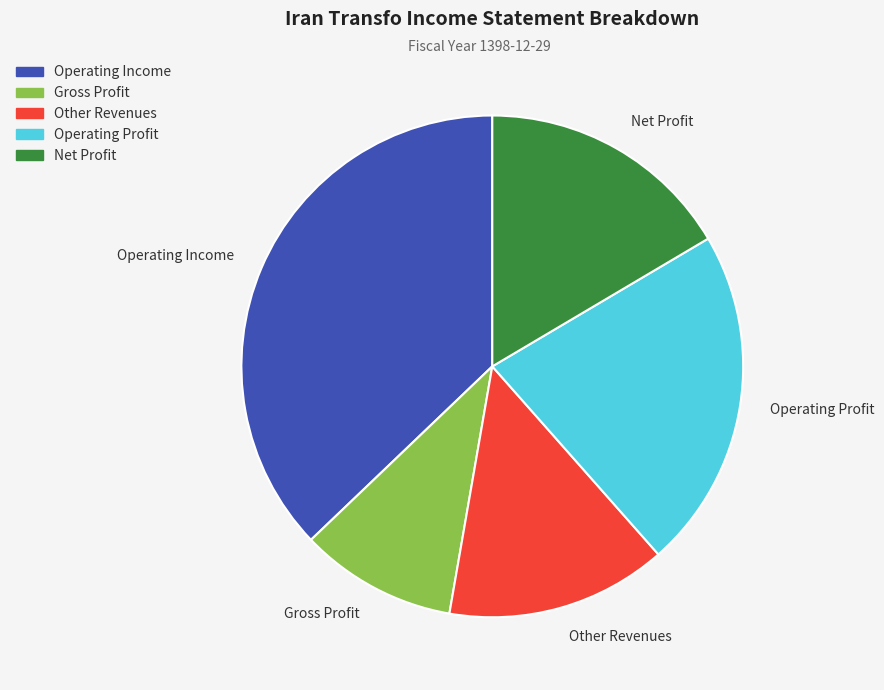

Rank the categories by value from lowest to highest.

Gross Profit, Other Revenues, Net Profit, Operating Profit, Operating Income